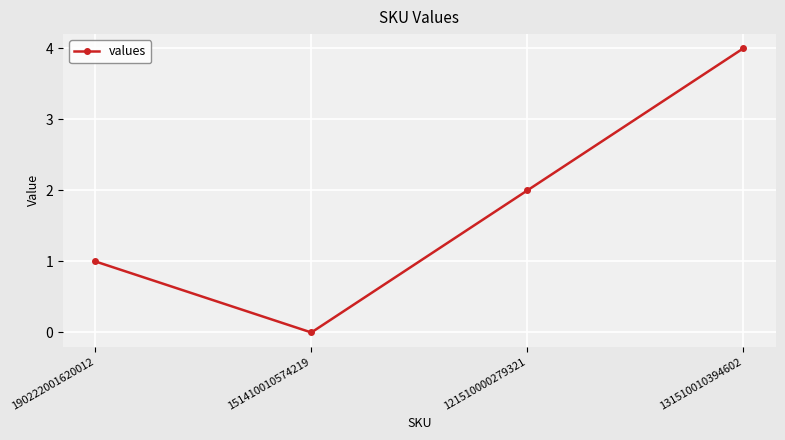

What value does the data have at 131510010394602?

4